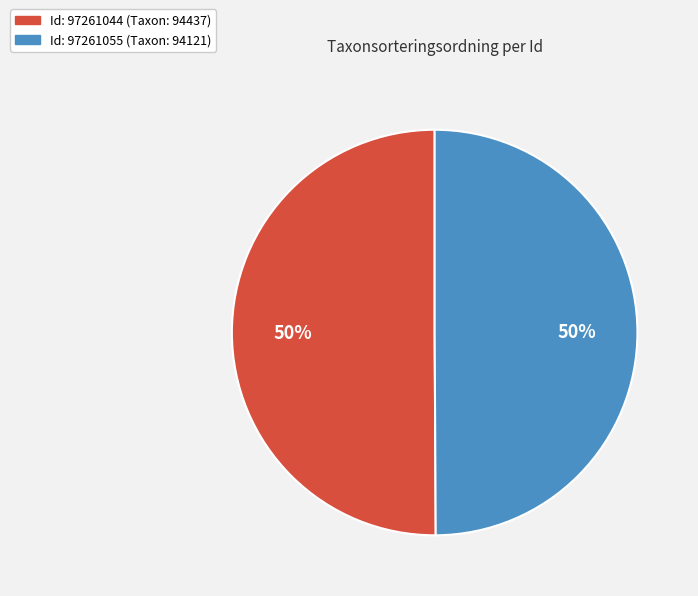

To the nearest percent, what is the average slice percentage?

50%